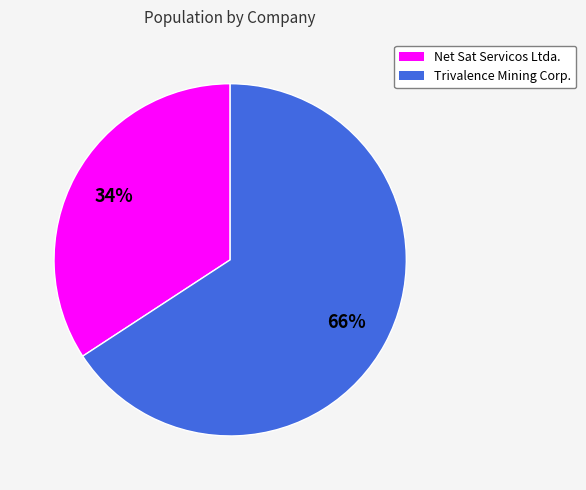

What percentage is the Trivalence Mining Corp. slice, to the nearest percent?

66%